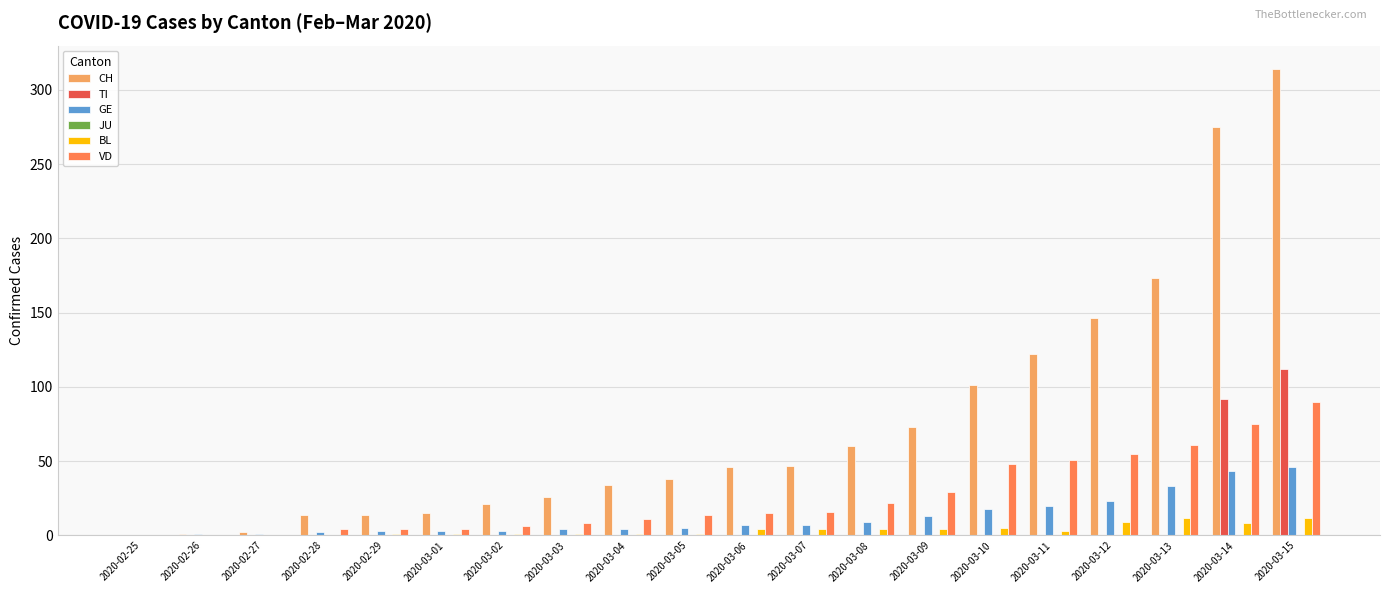

Is it true that GE equals 35 at 2020-03-11?

False